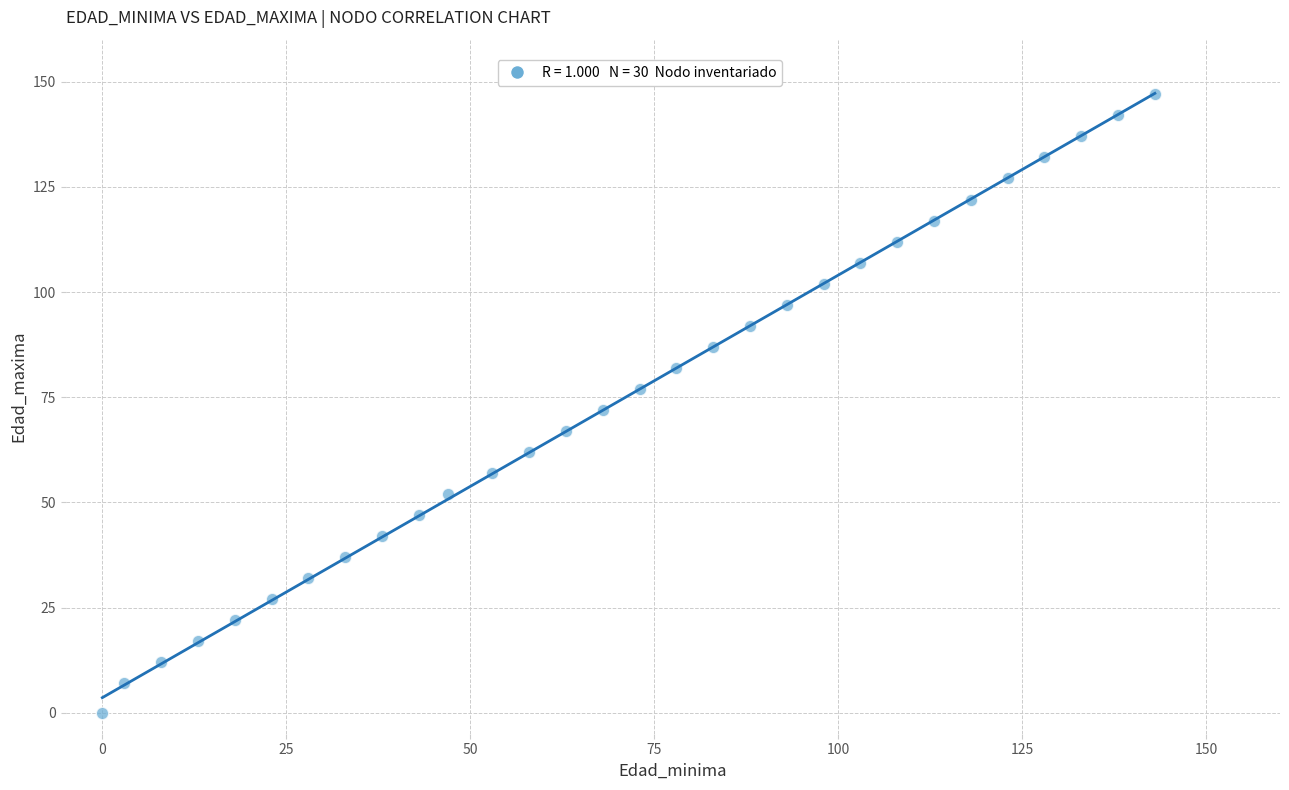

What is the range of X values (max minus min)?

143